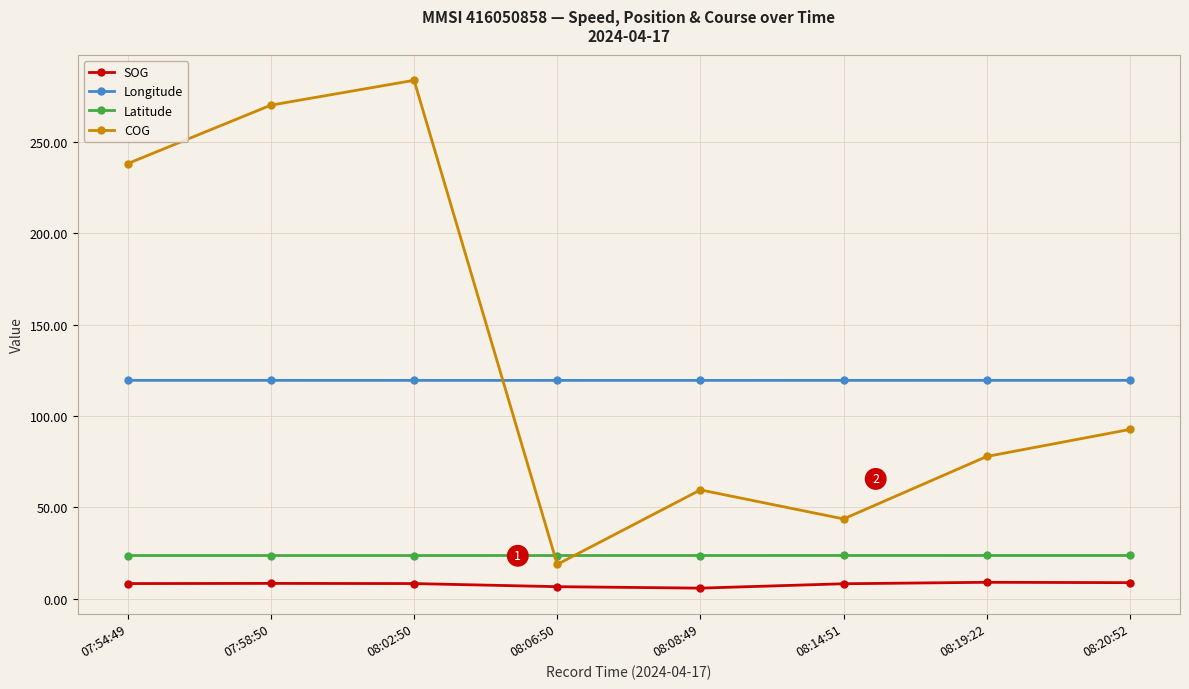

What is the maximum value shown in the chart?

283.8